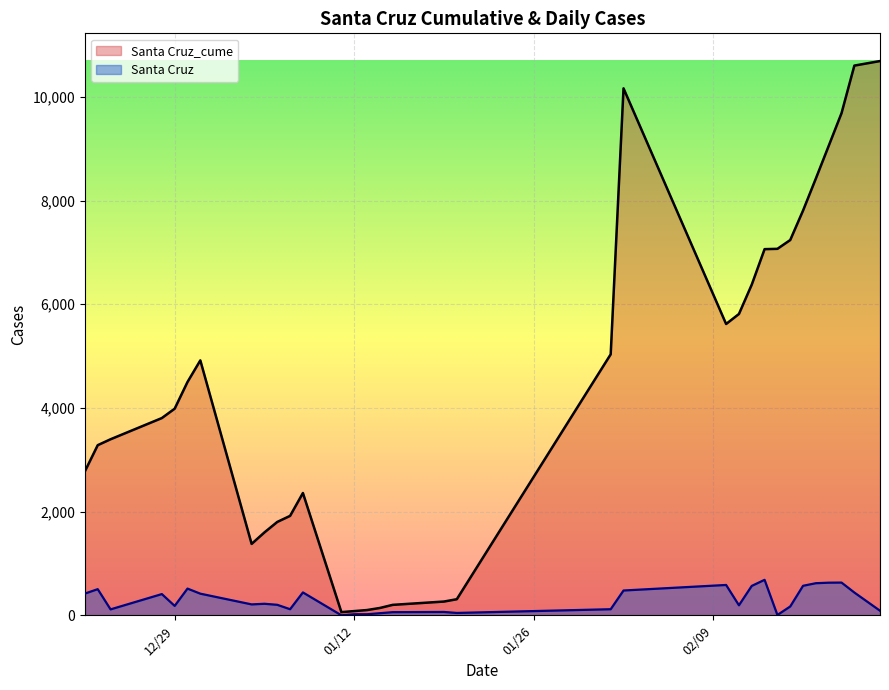

Rank the series by their average value, from highest to lowest.

Santa Cruz_cume, Santa Cruz